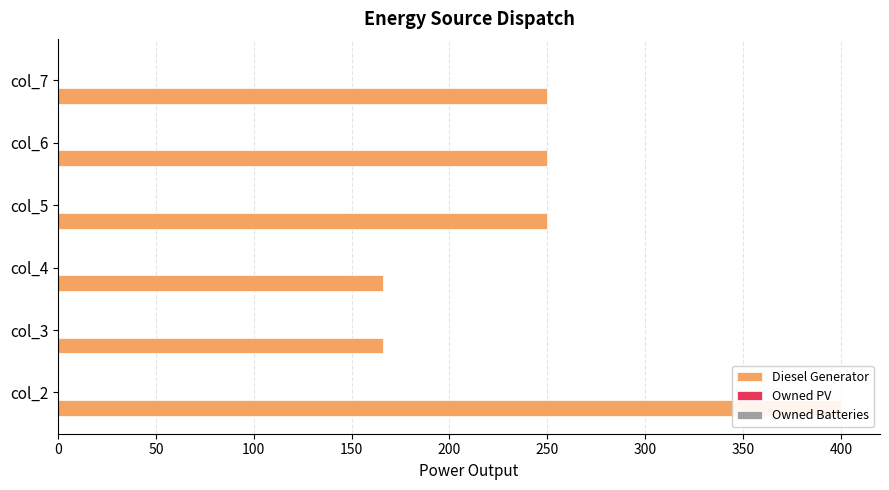

What is the difference between the maximum and minimum values in the Diesel Generator series?

234.0